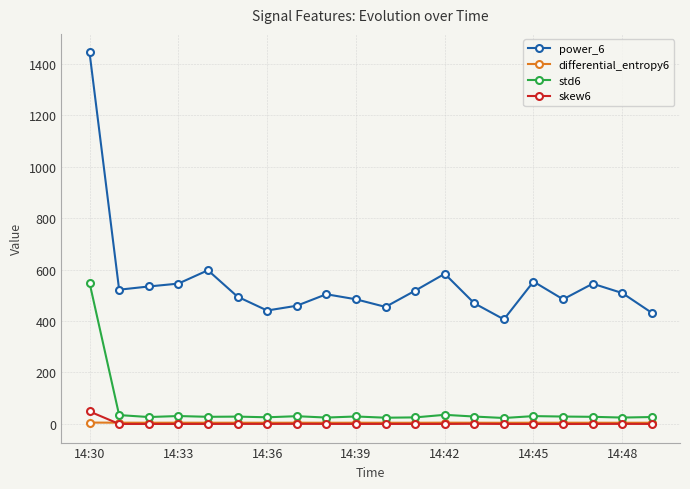

True or false: differential_entropy6 and std6 cross at least once.

False